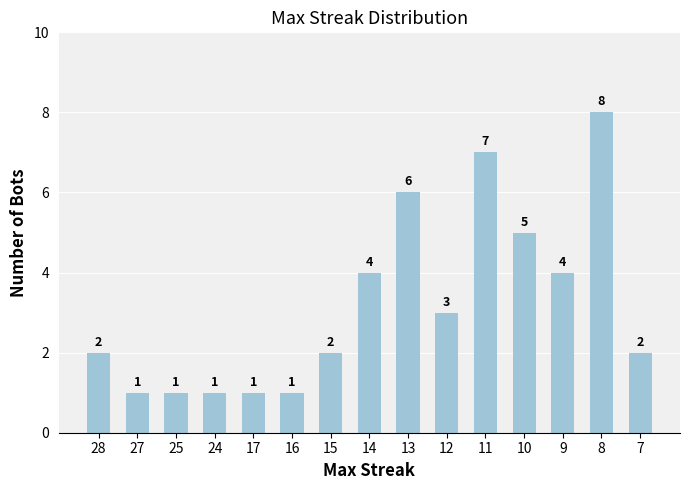

Which category has the highest value across all series?

8